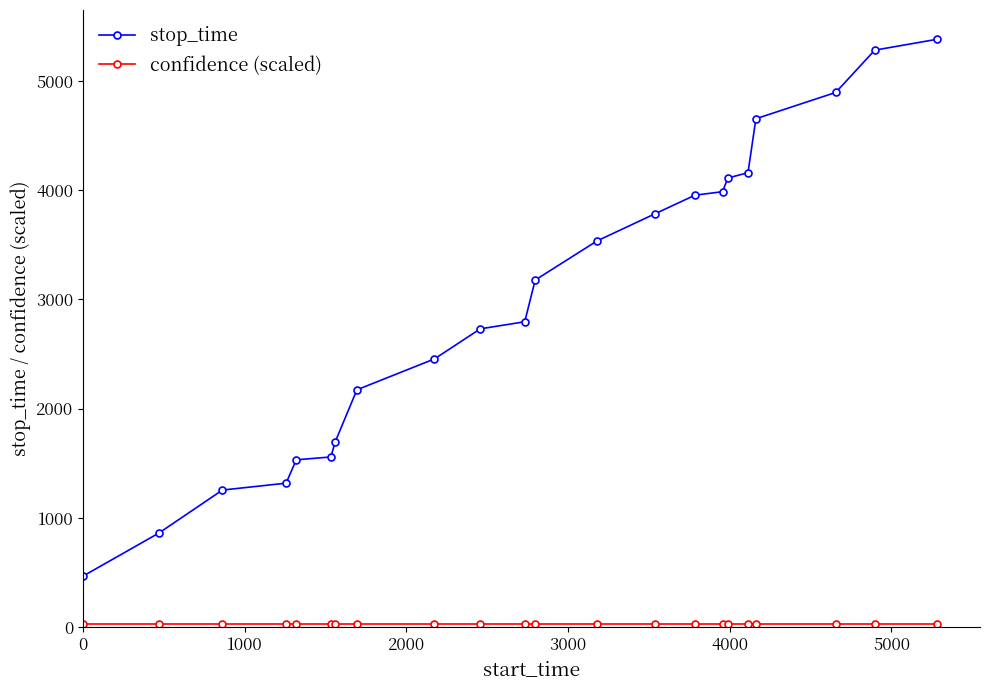

At how many categories does at least one series exceed 4365?

4